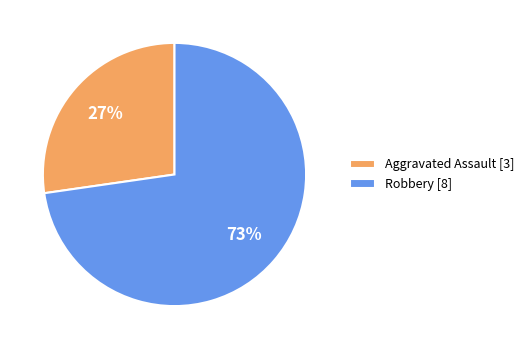

Does Robbery represent more than half of the total?

Yes